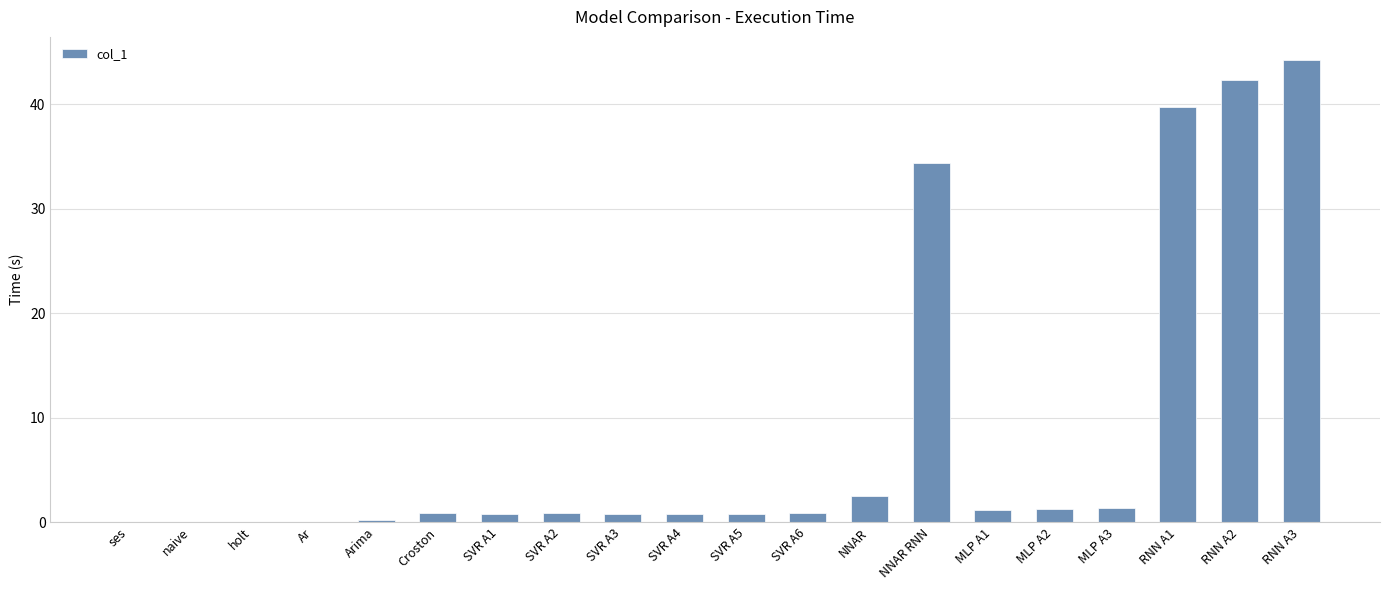

What is the greatest value displayed?

44.2